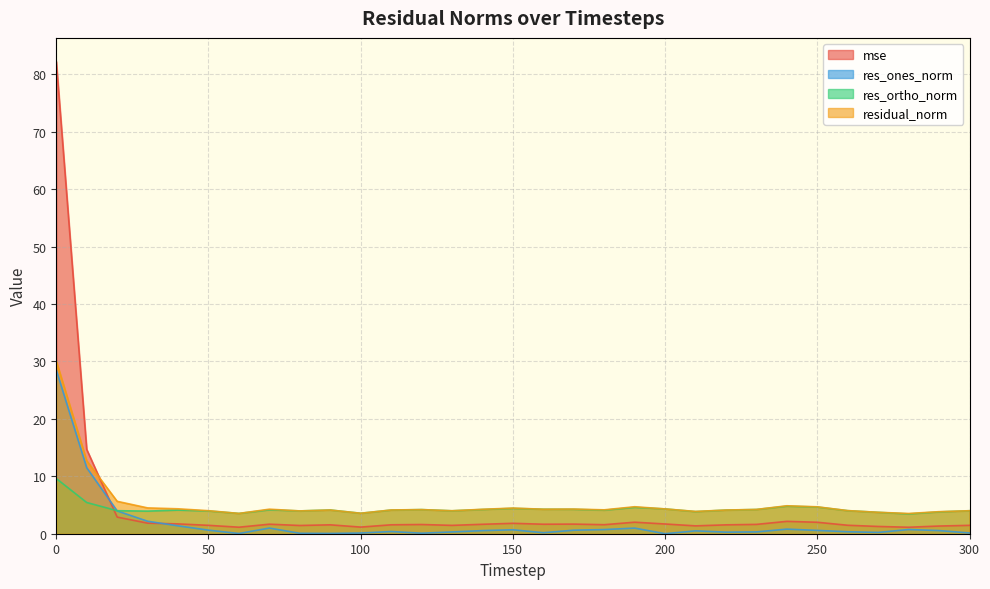

True or false: mse has a value of 1.5 at 50.

True